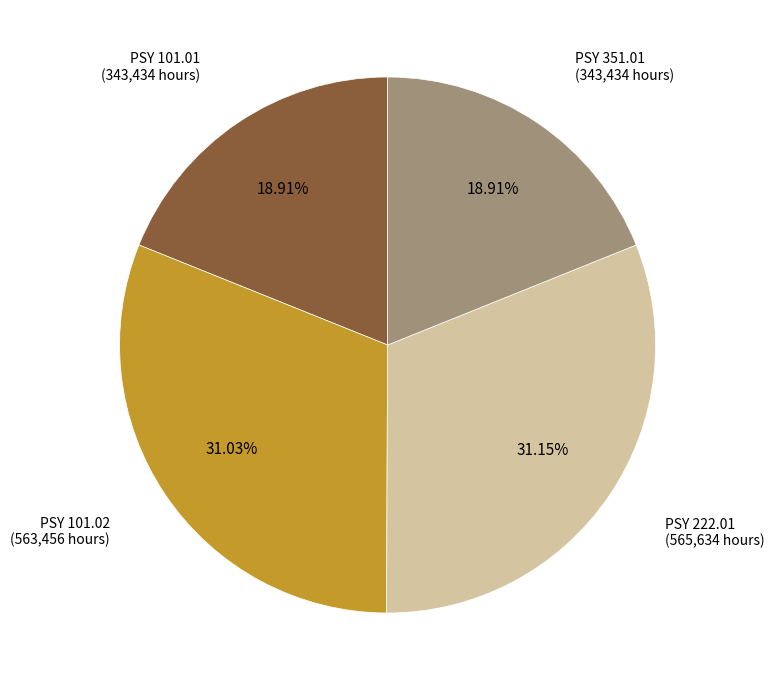

Is there a majority slice in this chart?

No